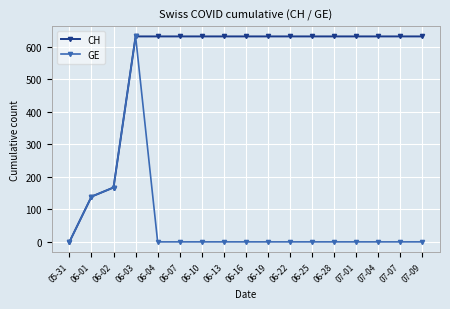

Is it true that GE equals 167 at 06-02?

True